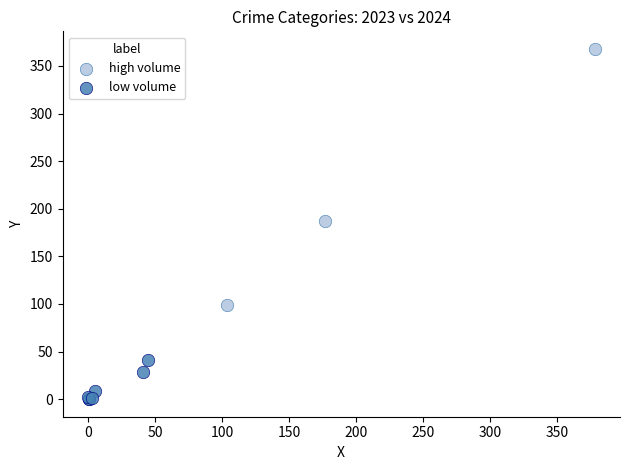

Which series has the widest spread of Y values?

high volume